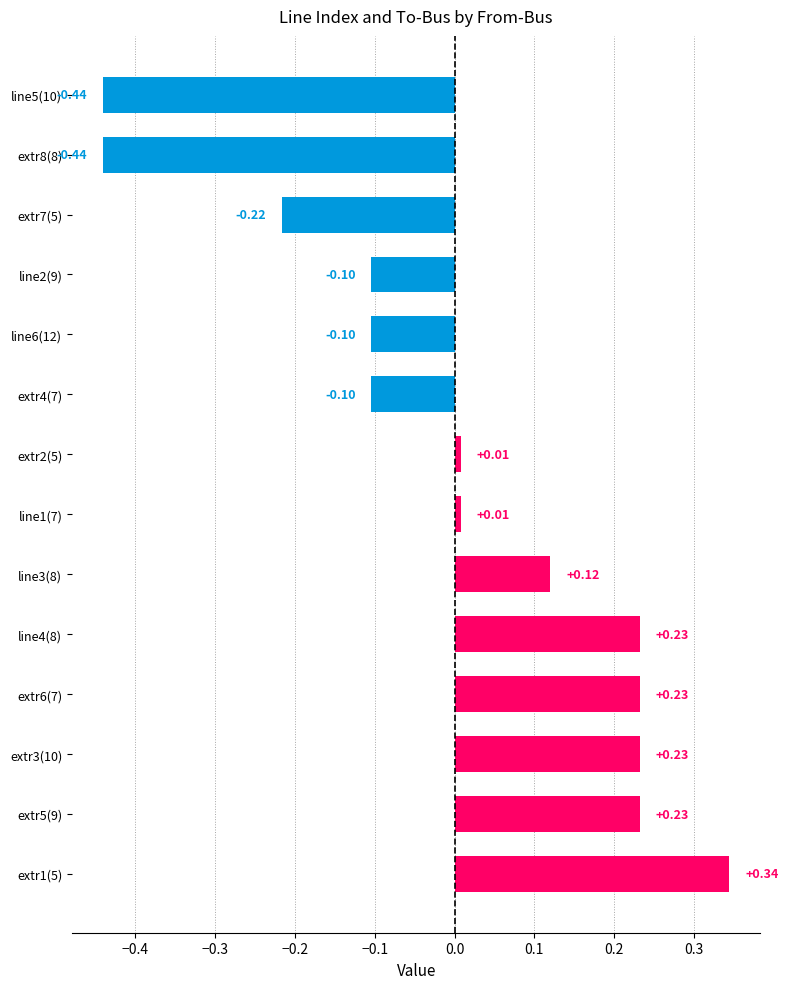

Which has a higher value, extr2(5) or line3(8)?

line3(8)